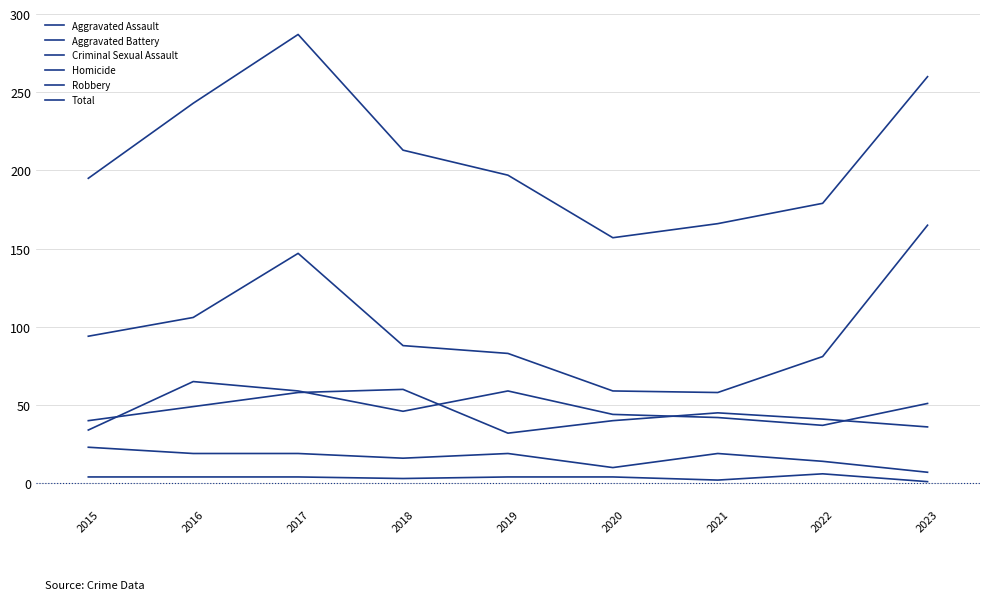

Is this an area chart (filled region under the line)?

No